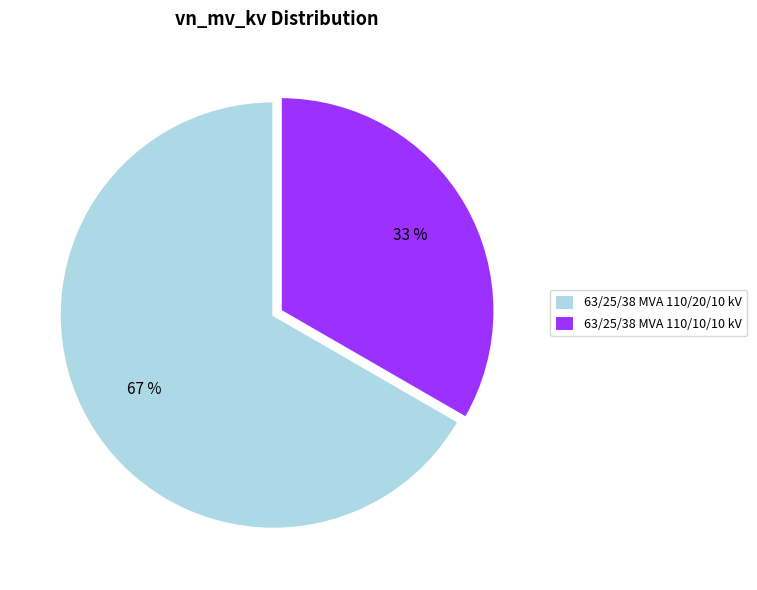

What percentage is the 63/25/38 MVA 110/10/10 kV slice, to the nearest percent?

33%